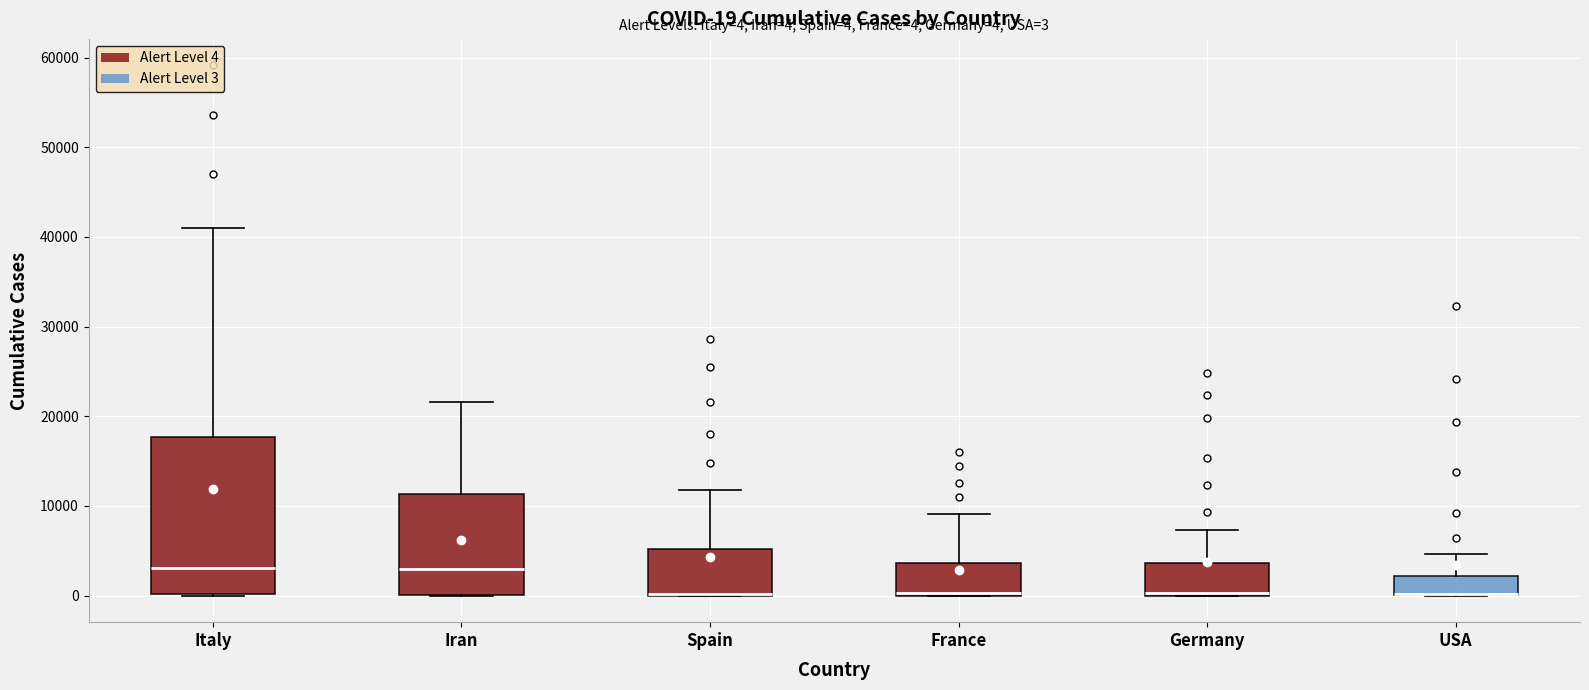

Comparing the boxes themselves (not the whiskers), which one is the tallest?

Italy